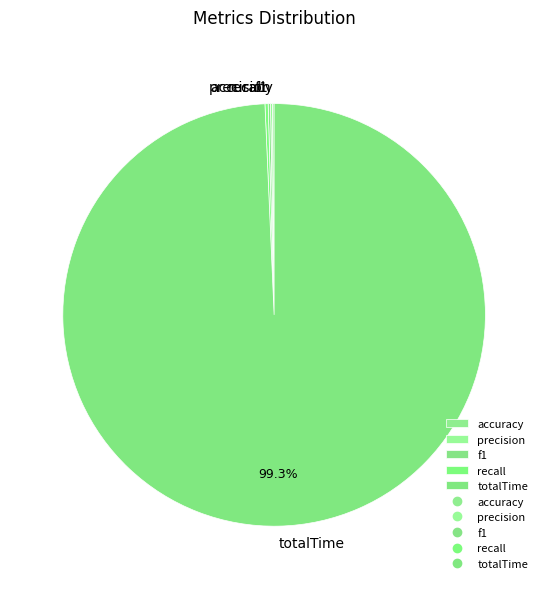

To the nearest percent, what is the average slice percentage?

20%